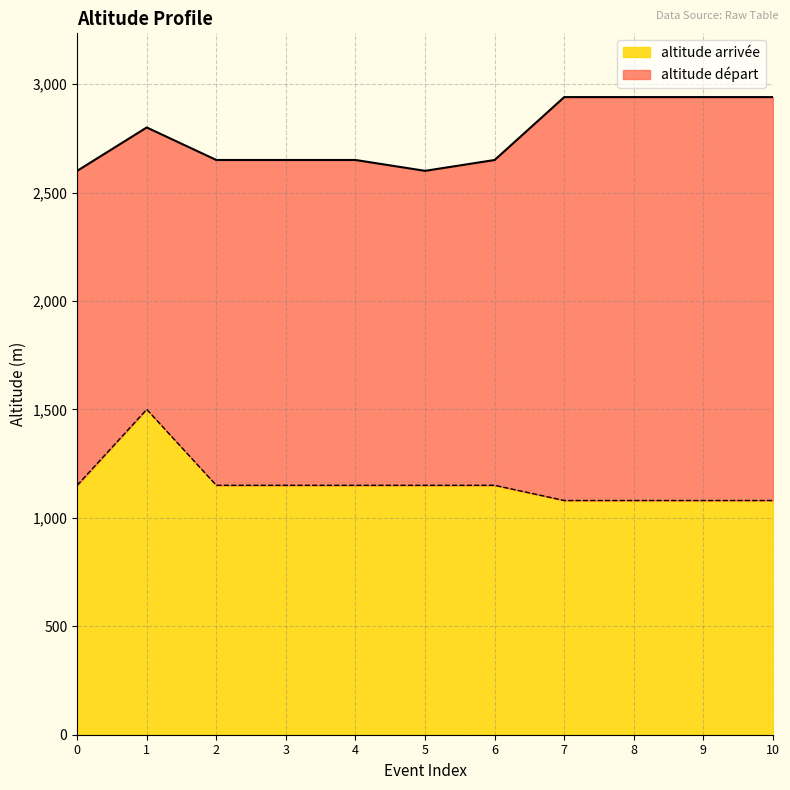

At which label is altitude départ closest to 2770?

1